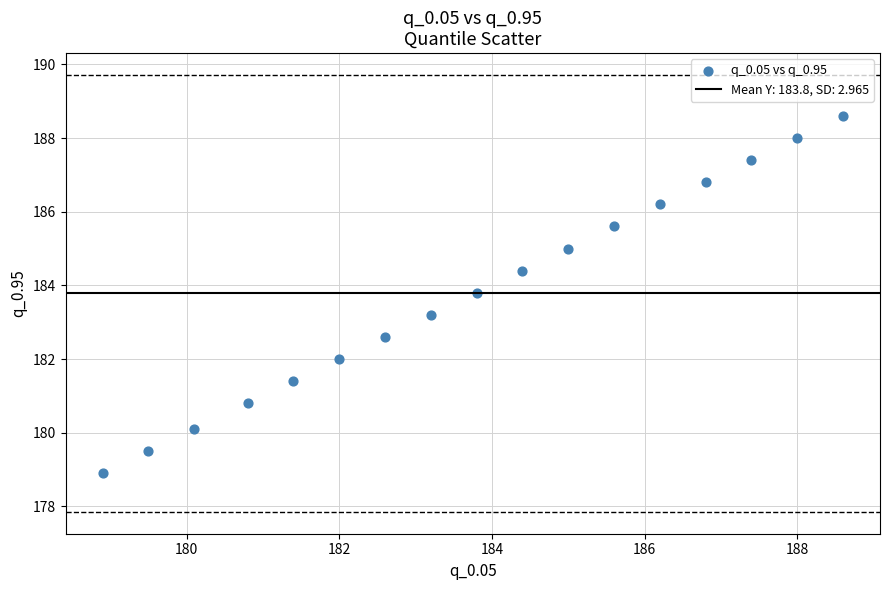

What is the range of Y values (max minus min)?

9.7